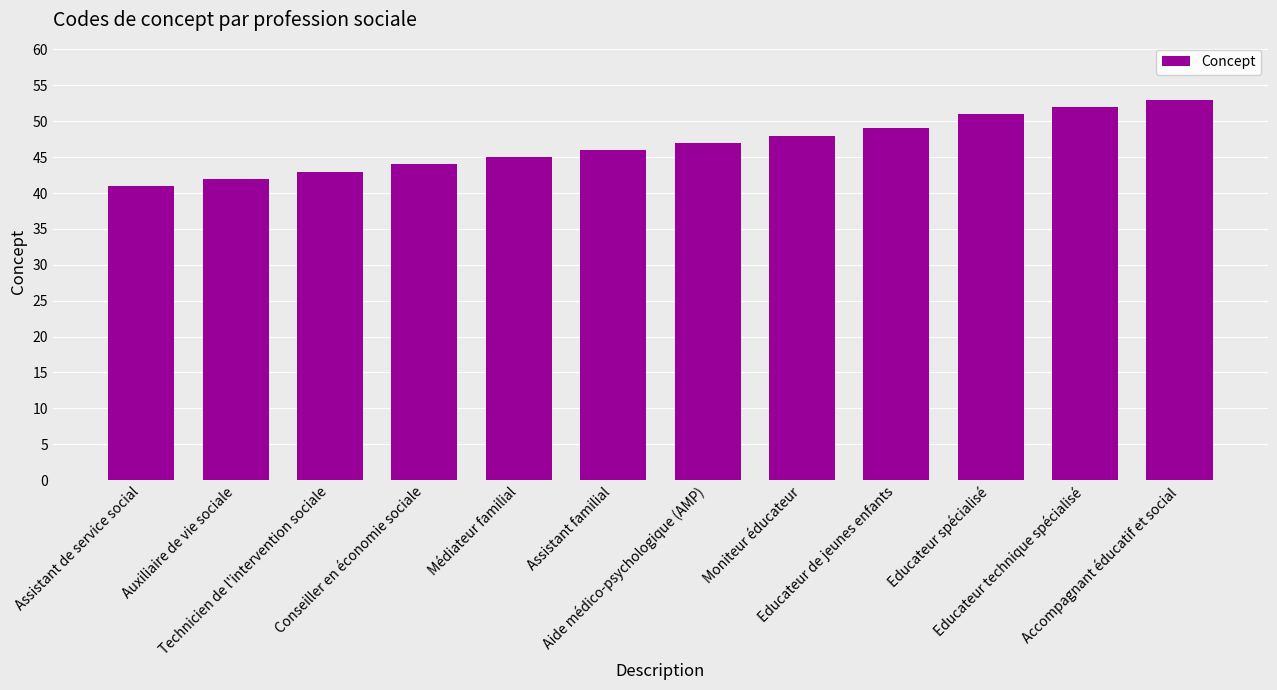

At which category does the chart reach its peak across all series?

Accompagnant éducatif et social